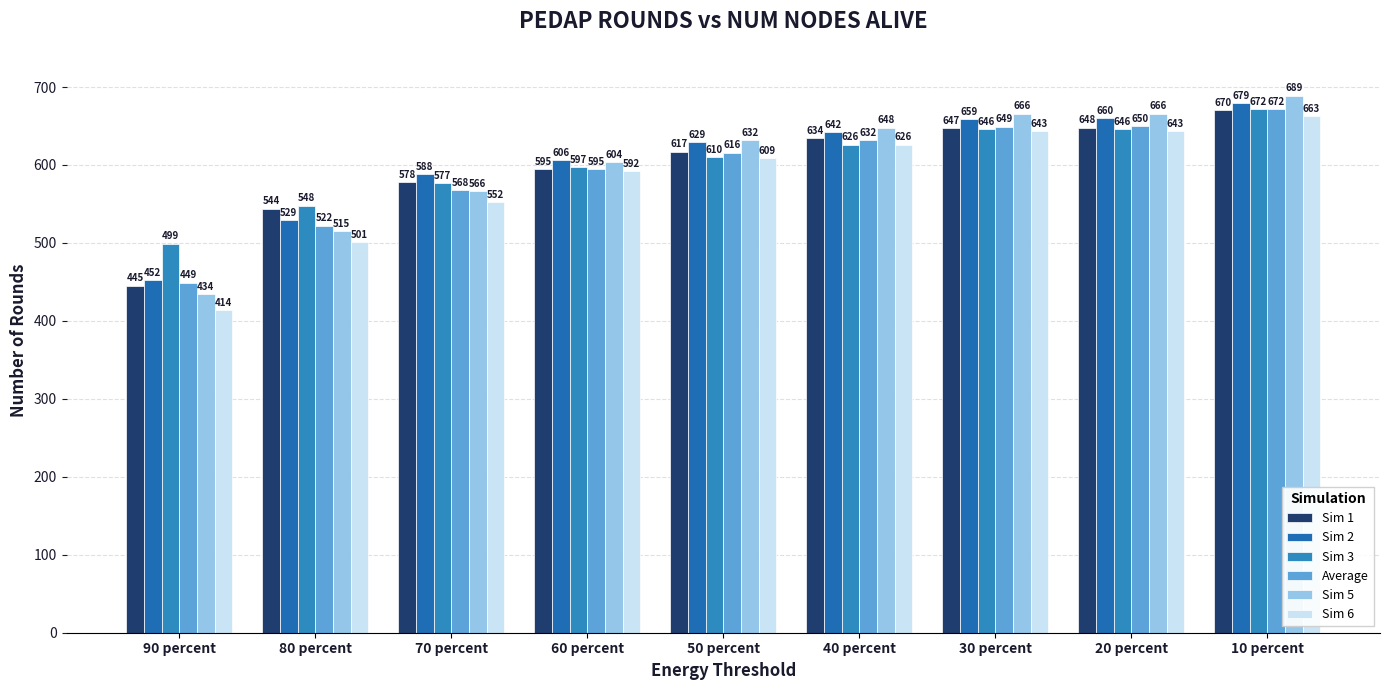

Which has a higher value, 60 percent or 10 percent?

10 percent